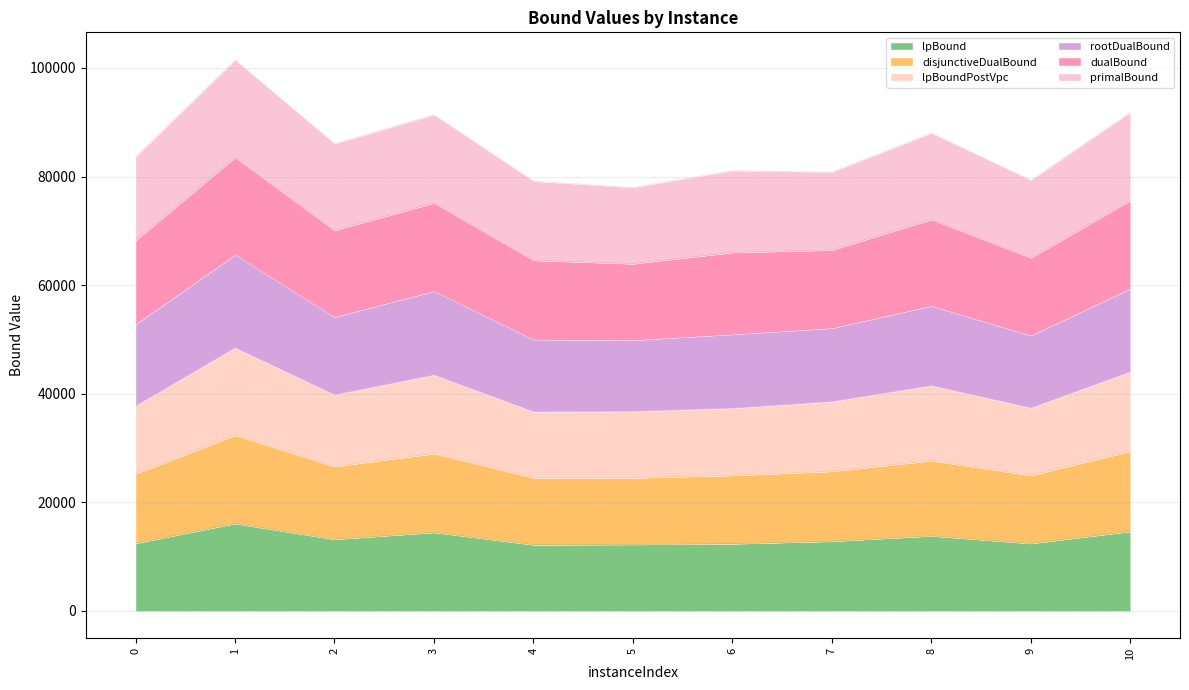

Where does the lpBound series first go above 12841?

1